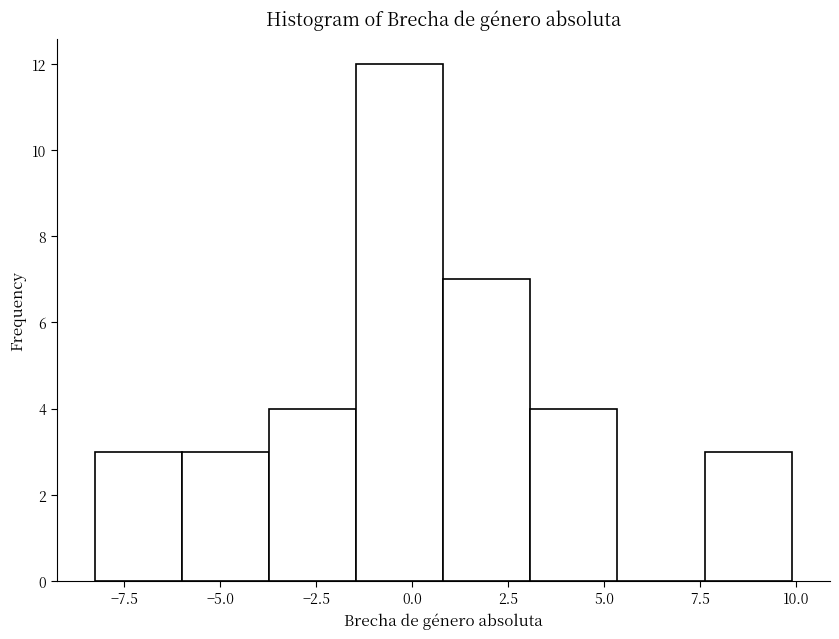

How tall is the bar that spans 7.5 to 10.0 on the x-axis? Neither the bar edges nor the heights are printed on the chart, so give them approximately, as read against the axes.

3